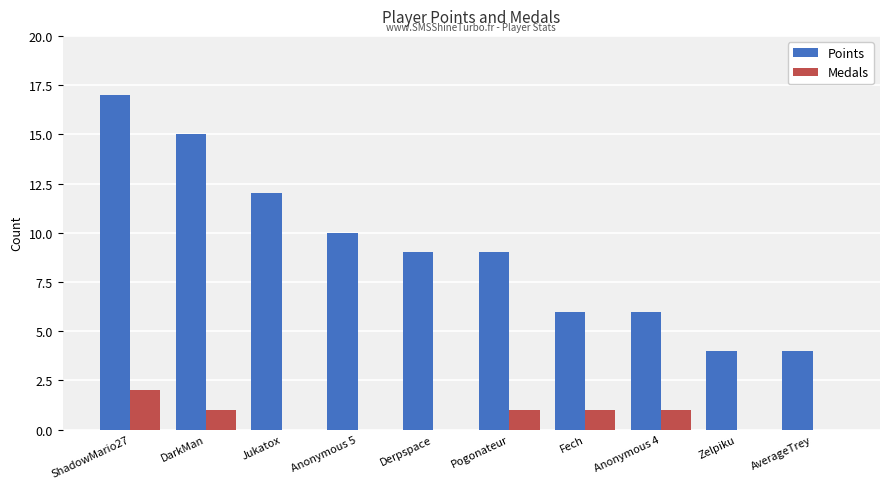

Which series has the widest spread of values?

Points